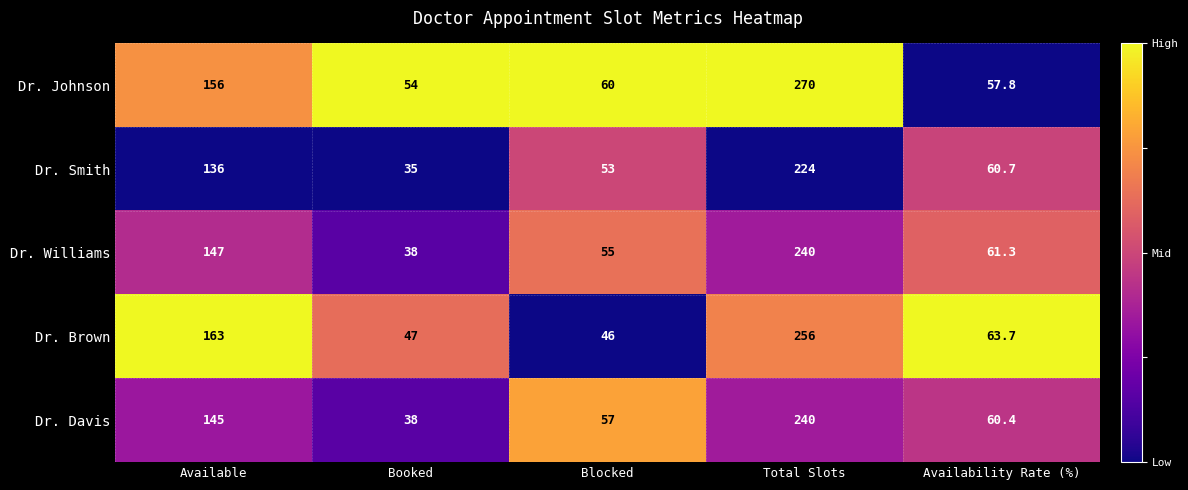

Which category has the highest value in the Dr. Johnson series?

Total Slots